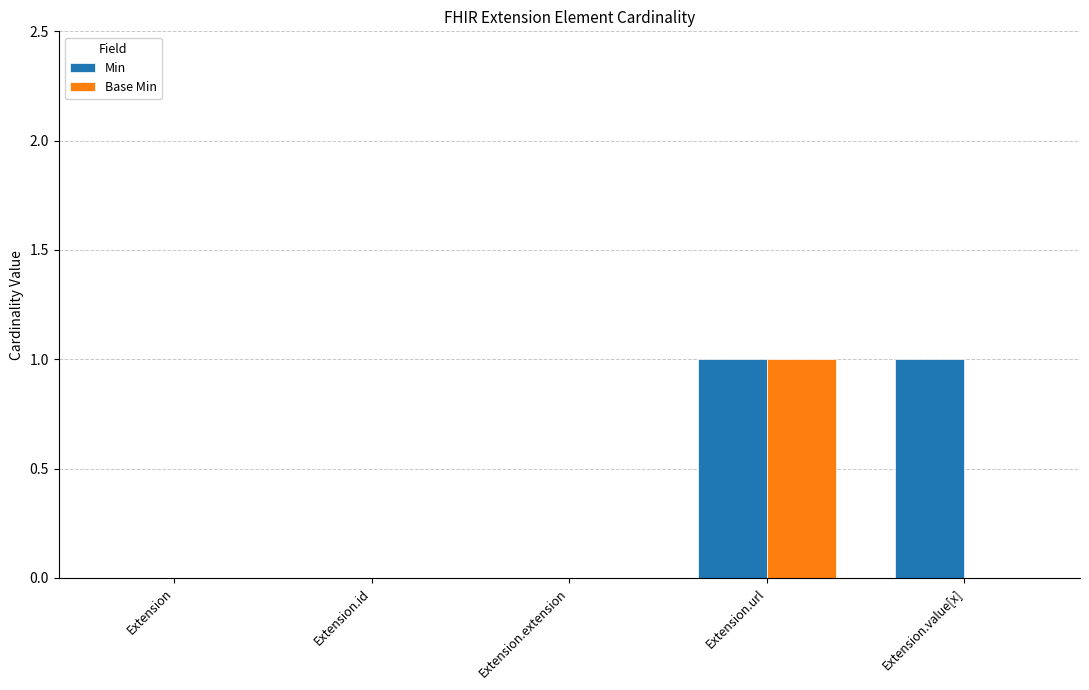

Between Extension.extension and Extension.value[x], which series saw the biggest shift?

Min